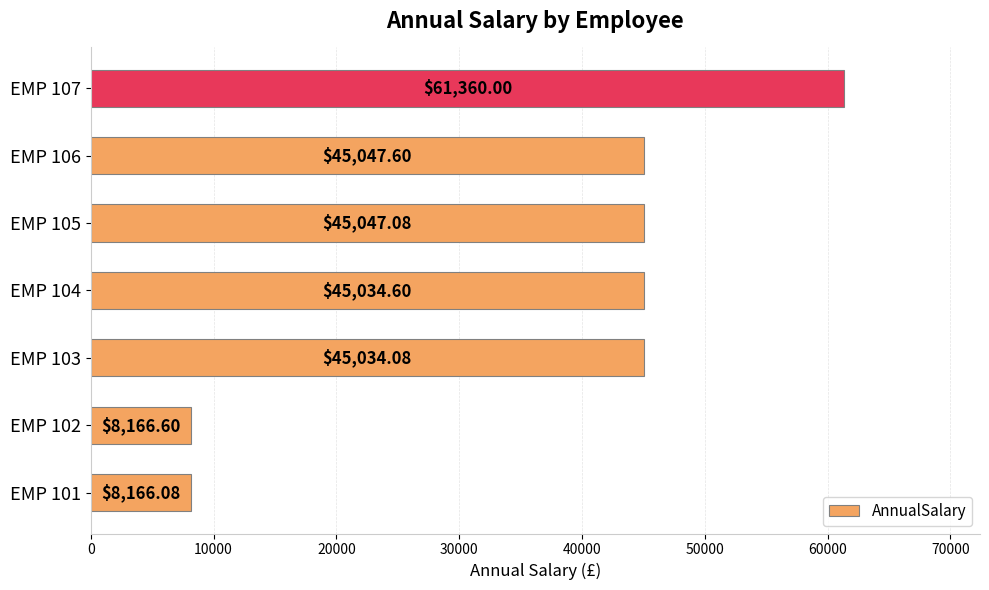

Between EMP 107 and EMP 102, which is larger?

EMP 107